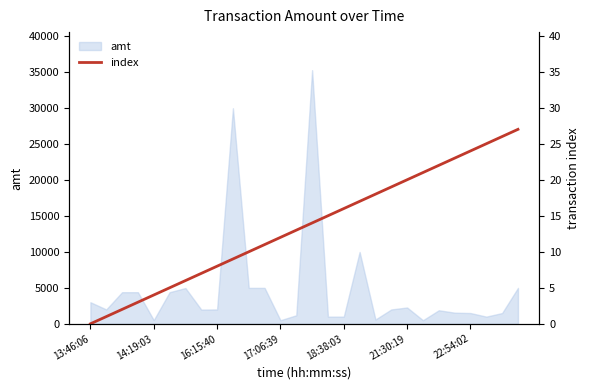

What is the highest value of the amt series?

35300.0